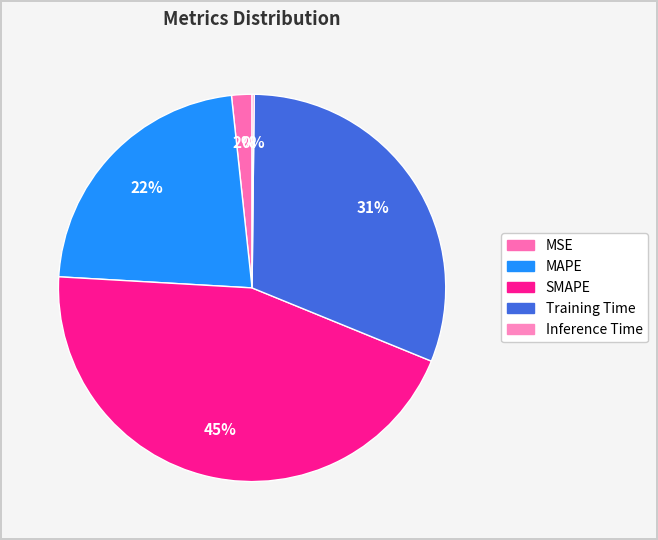

Is there a majority slice in this chart?

No